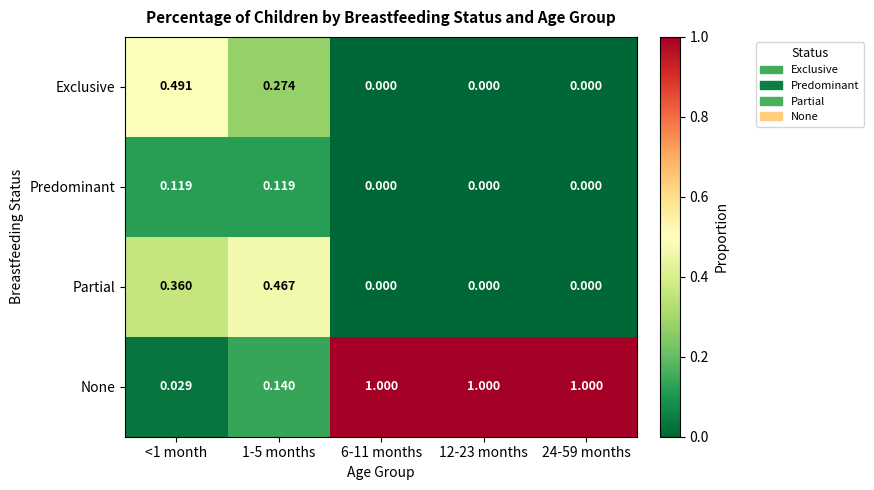

Which series has the largest range (max minus min)?

None